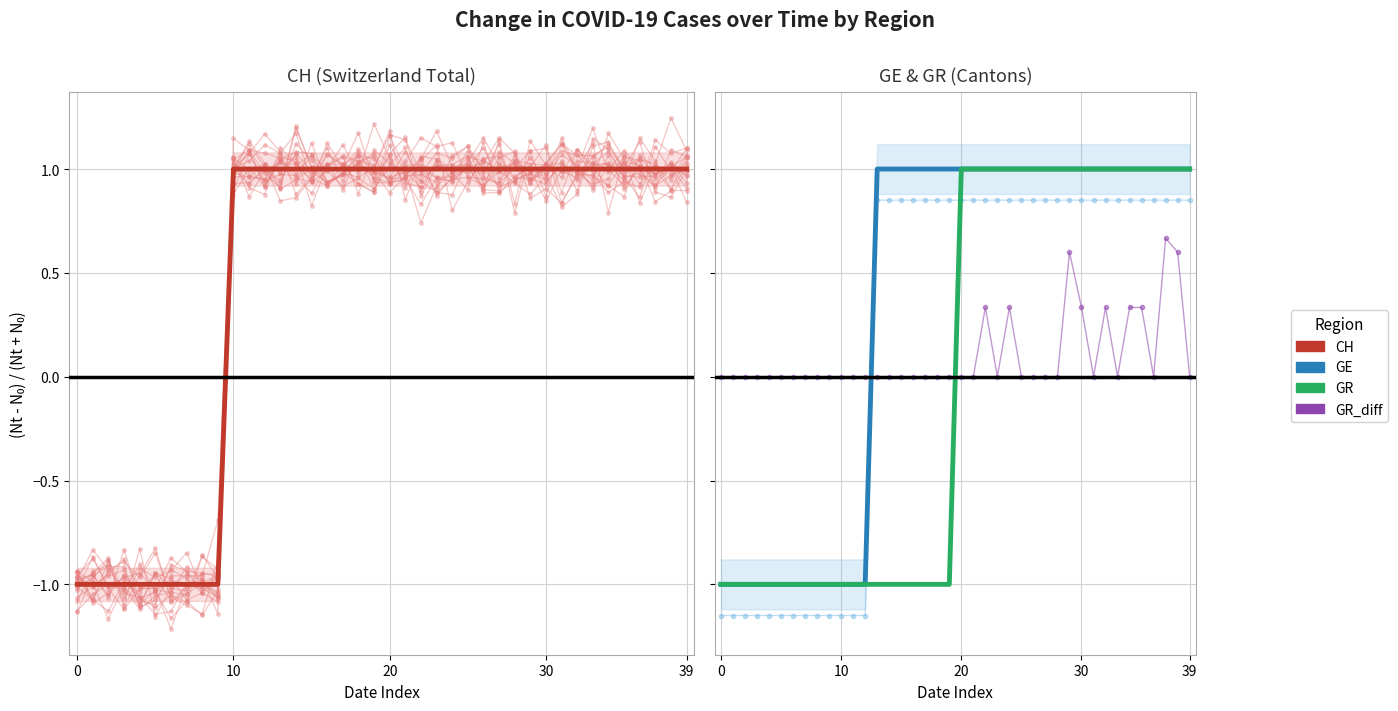

What is the difference between the maximum and minimum values in the GR series?

2.0